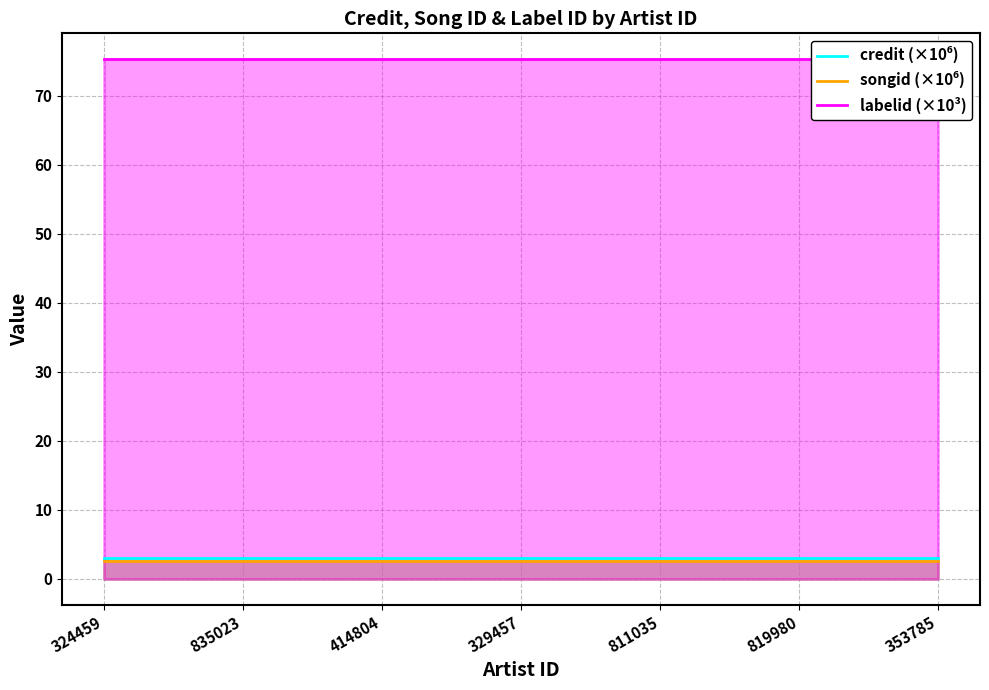

Reading right to left, what are all the values shown in this chart?

credit (×10⁶): 2.9	2.9	2.9	2.9	2.9	2.9	2.9
songid (×10⁶): 2.6	2.6	2.6	2.6	2.6	2.6	2.6
labelid (×10³): 75.3	75.3	75.3	75.3	75.3	75.3	75.3